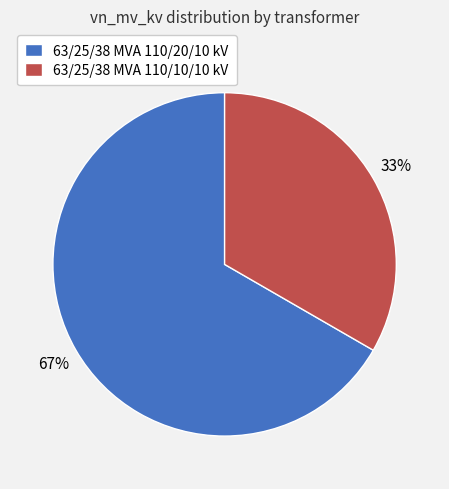

Between 63/25/38 MVA 110/10/10 kV and 63/25/38 MVA 110/20/10 kV, which is larger?

63/25/38 MVA 110/20/10 kV